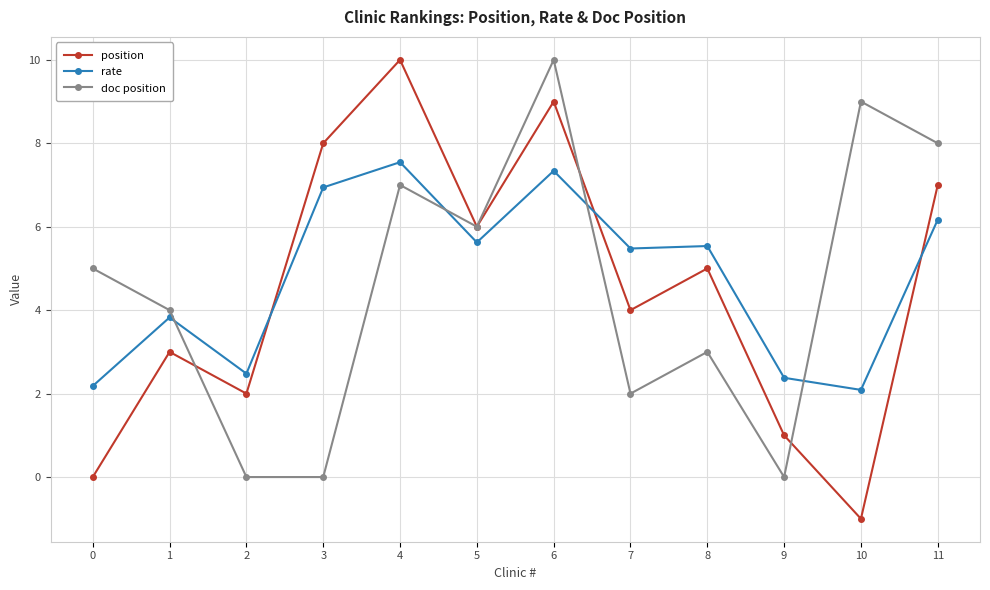

What is the smallest value displayed?

-1.0